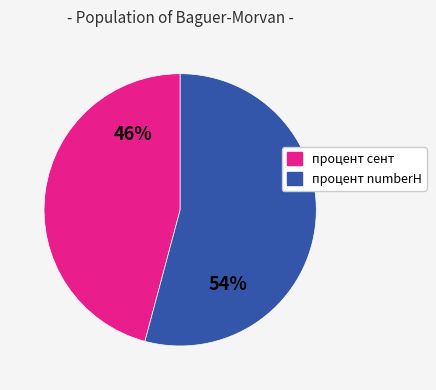

True or false: процент сент accounts for 46% of the total.

True